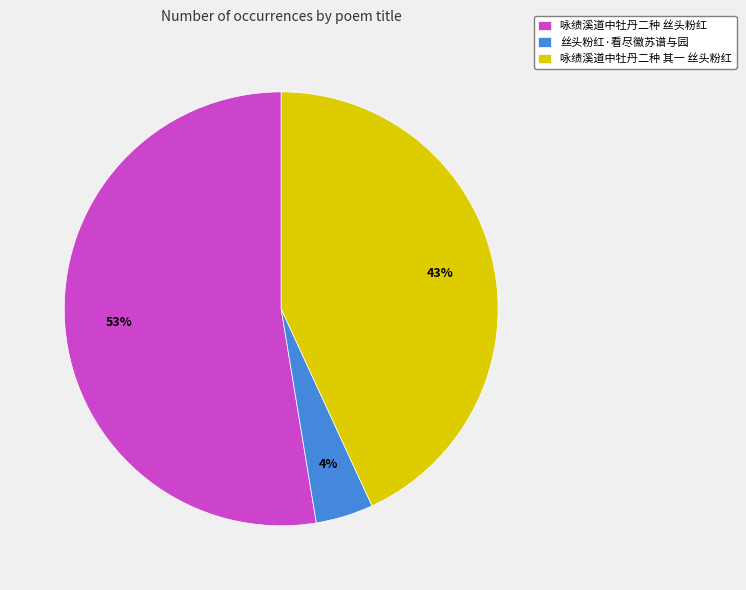

What is the largest slice in the pie chart?

咏绩溪道中牡丹二种 丝头粉红